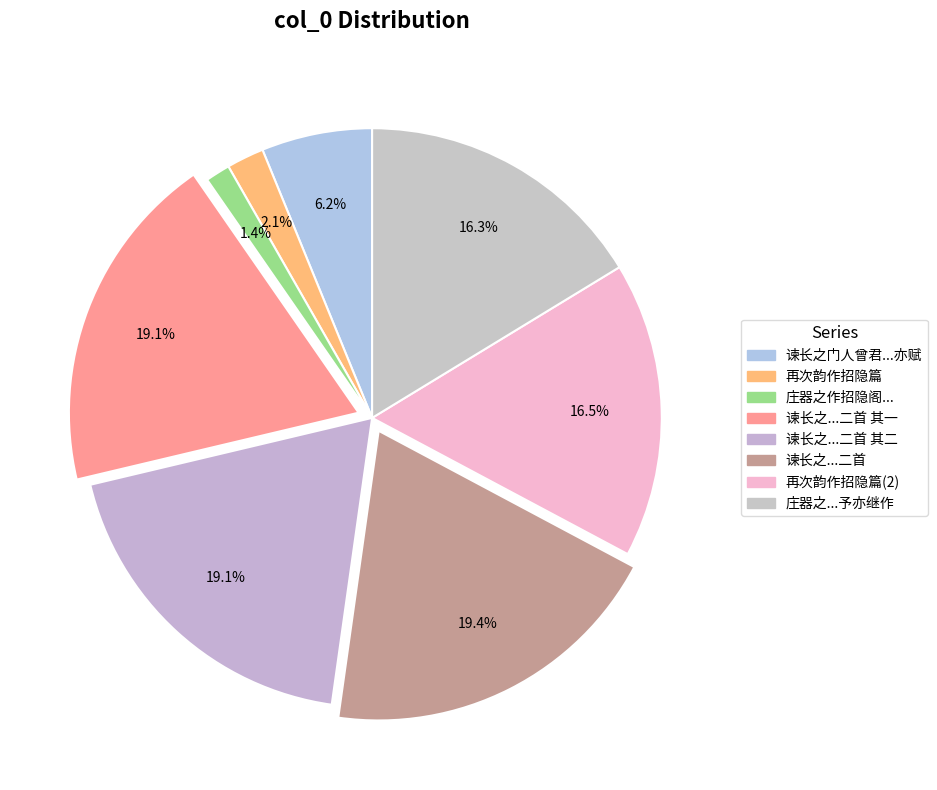

How many slices are in this pie chart?

8